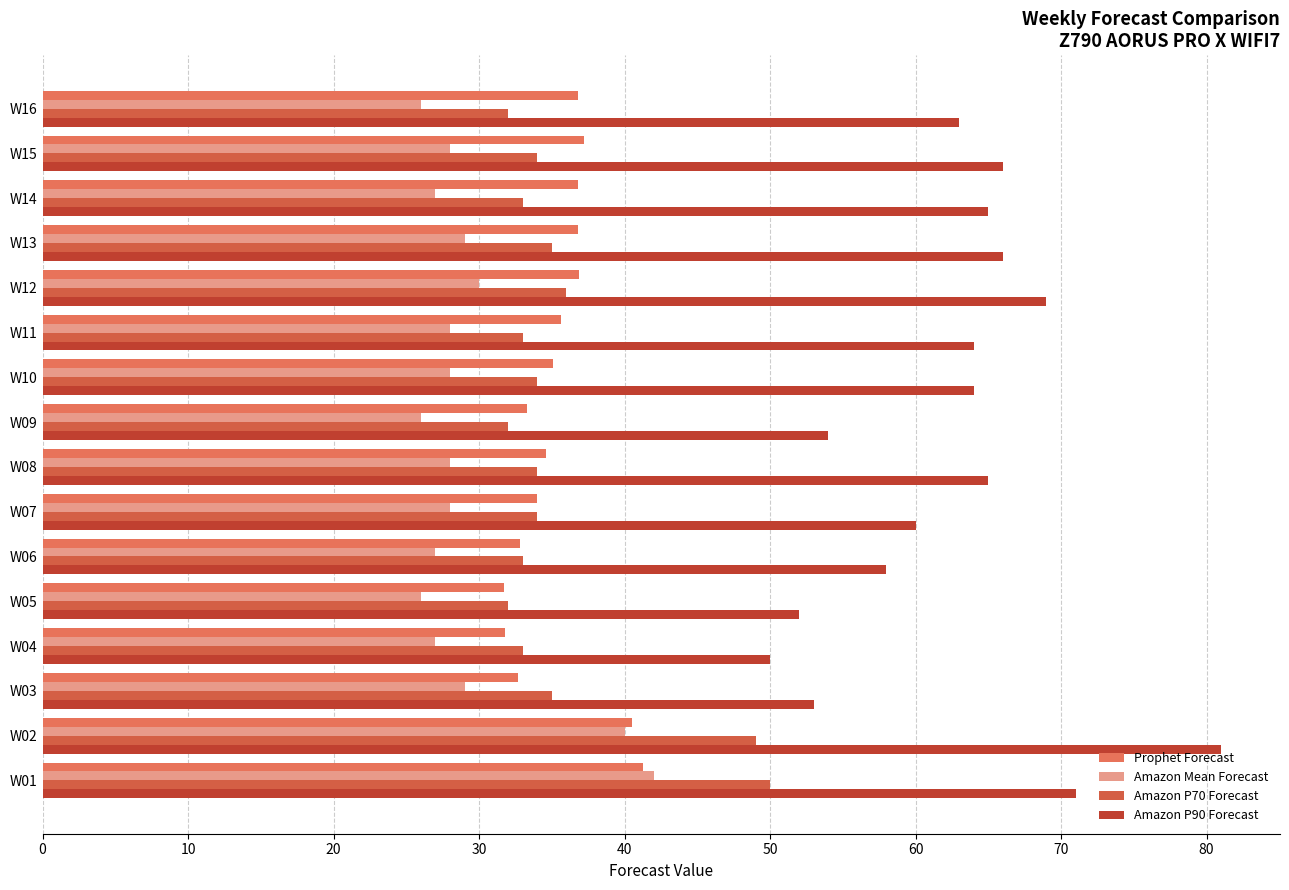

Reading left to right, list all the values displayed in this chart.

Prophet Forecast: 41.3	40.5	32.7	31.8	31.7	32.8	34.0	34.6	33.3	35.1	35.6	36.9	36.8	36.8	37.2	36.8
Amazon Mean Forecast: 42.0	40.0	29.0	27.0	26.0	27.0	28.0	28.0	26.0	28.0	28.0	30.0	29.0	27.0	28.0	26.0
Amazon P70 Forecast: 50.0	49.0	35.0	33.0	32.0	33.0	34.0	34.0	32.0	34.0	33.0	36.0	35.0	33.0	34.0	32.0
Amazon P90 Forecast: 71.0	81.0	53.0	50.0	52.0	58.0	60.0	65.0	54.0	64.0	64.0	69.0	66.0	65.0	66.0	63.0